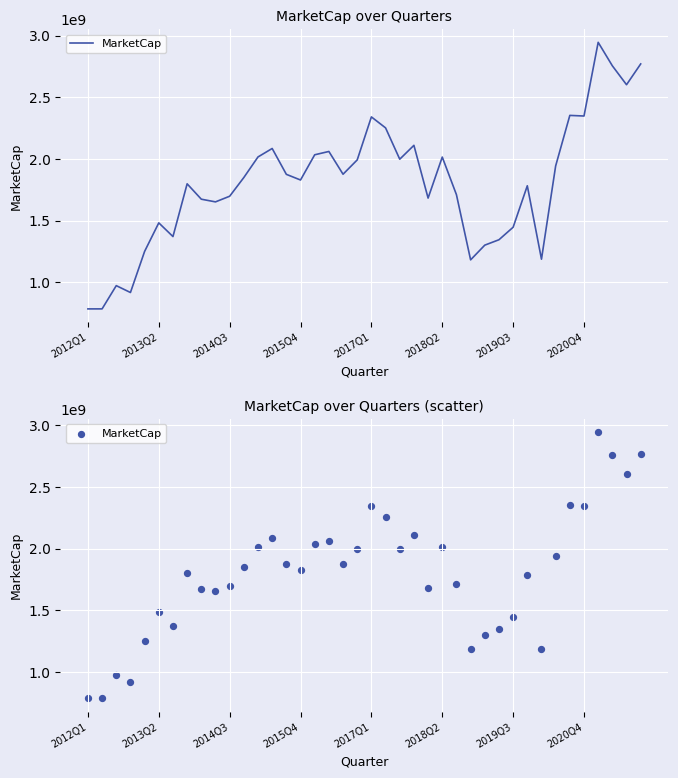

What is the ratio of the value at 33 to the value at 9?

1.2